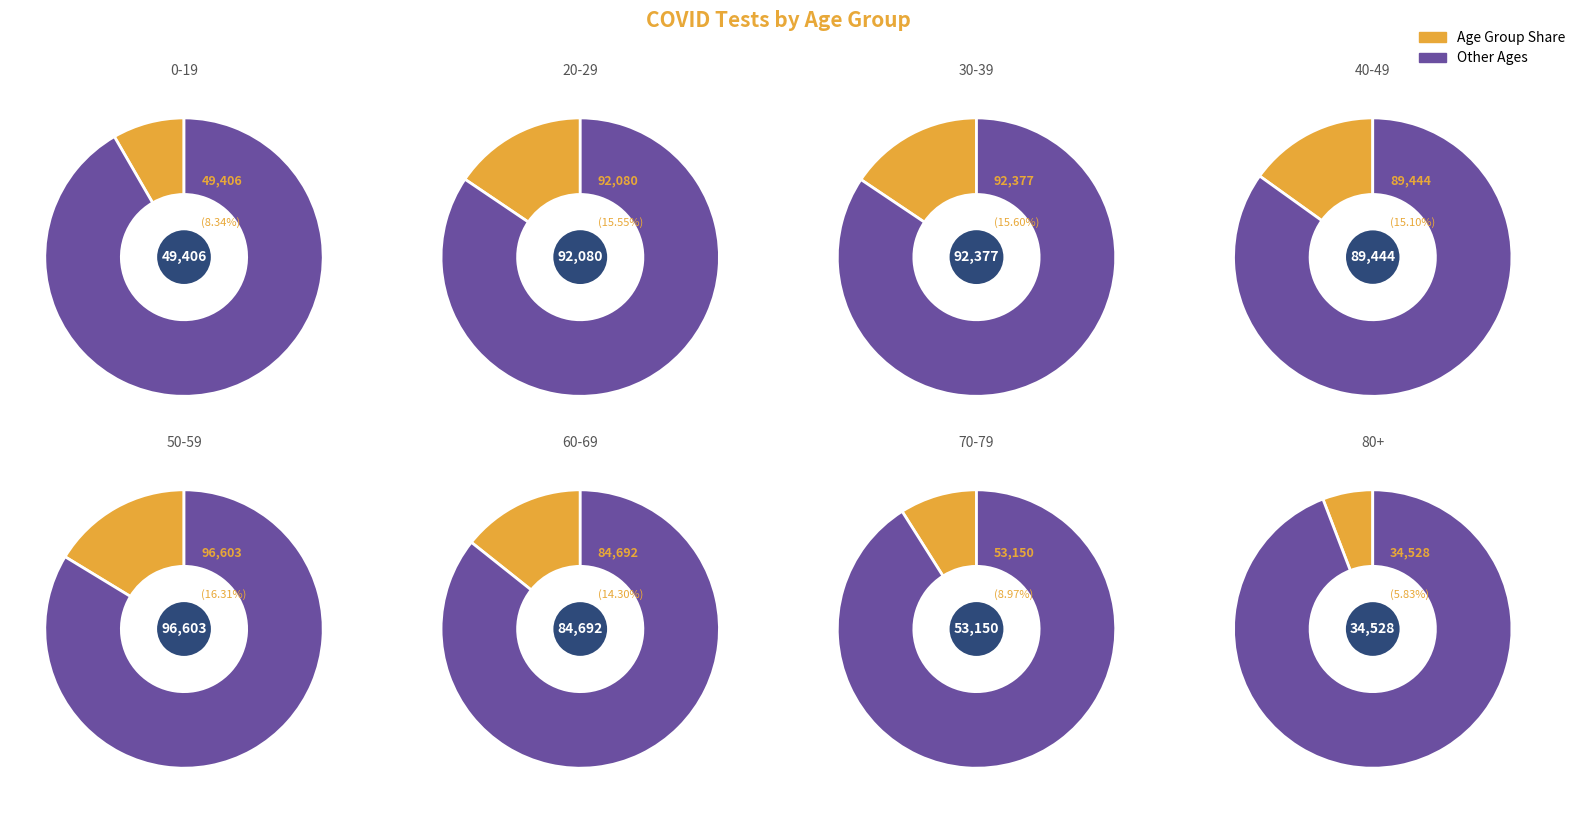

Which slice is the smallest?

80+